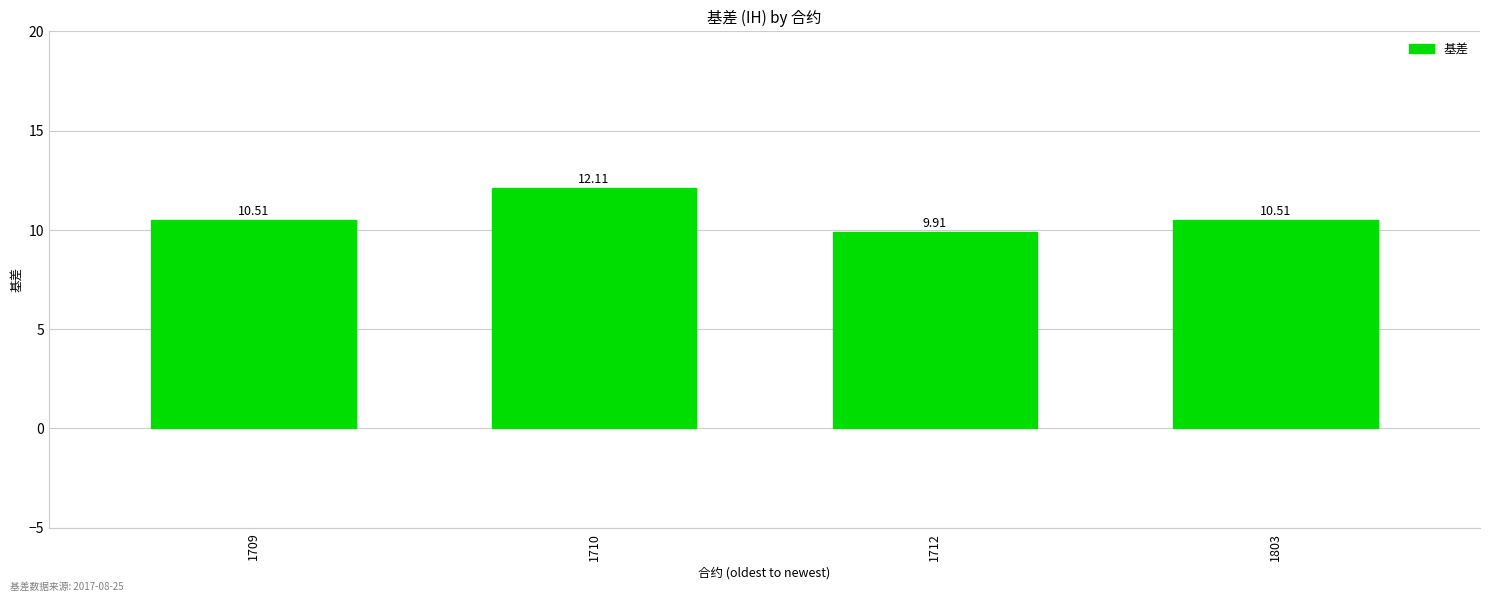

What is the change in value from 1709 to 1710?

+1.6